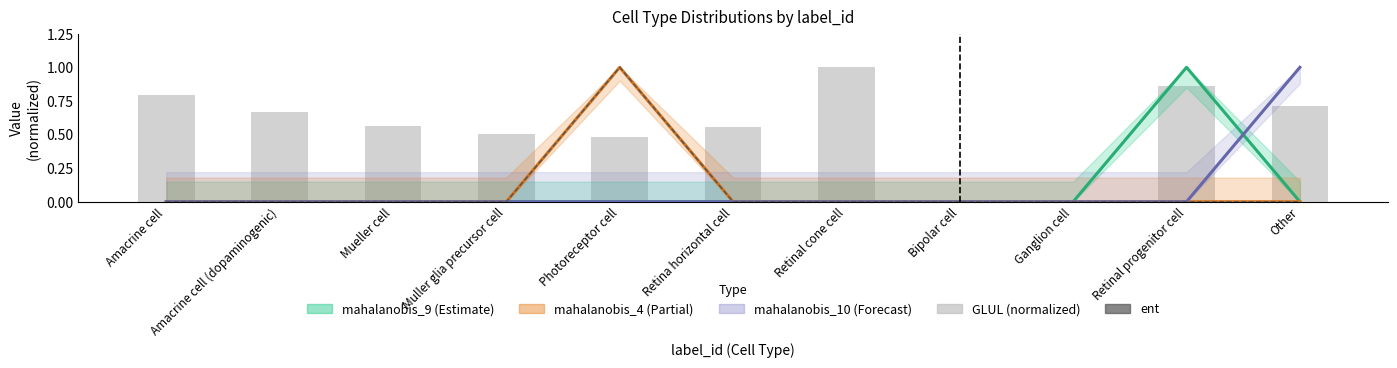

At how many categories does at least one series exceed 0?

9